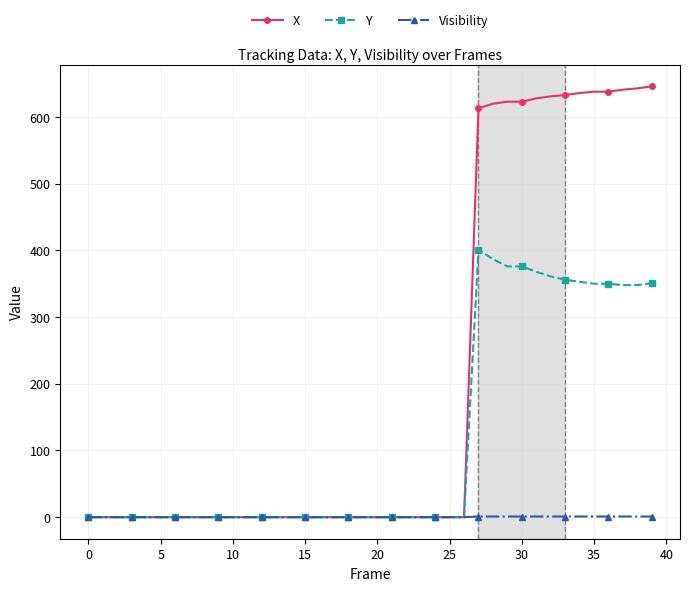

Rank the series by their average value, from lowest to highest.

Visibility, Y, X